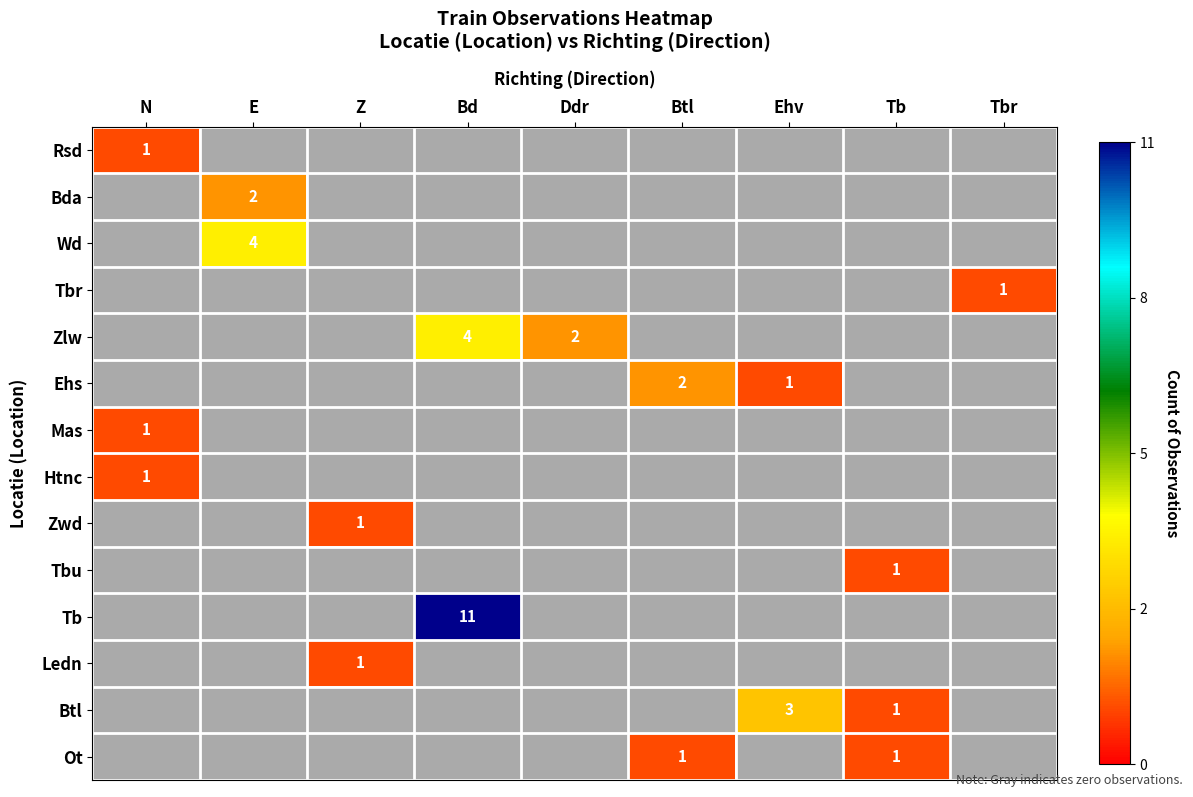

Is it true that Btl equals 3 at Ehv?

True